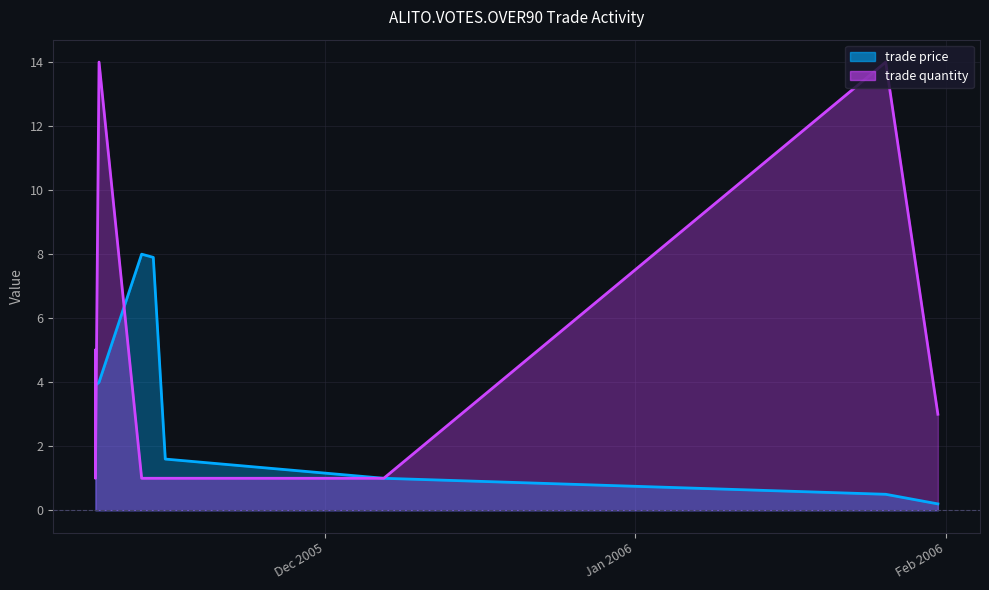

How many lines are shown in the chart?

2